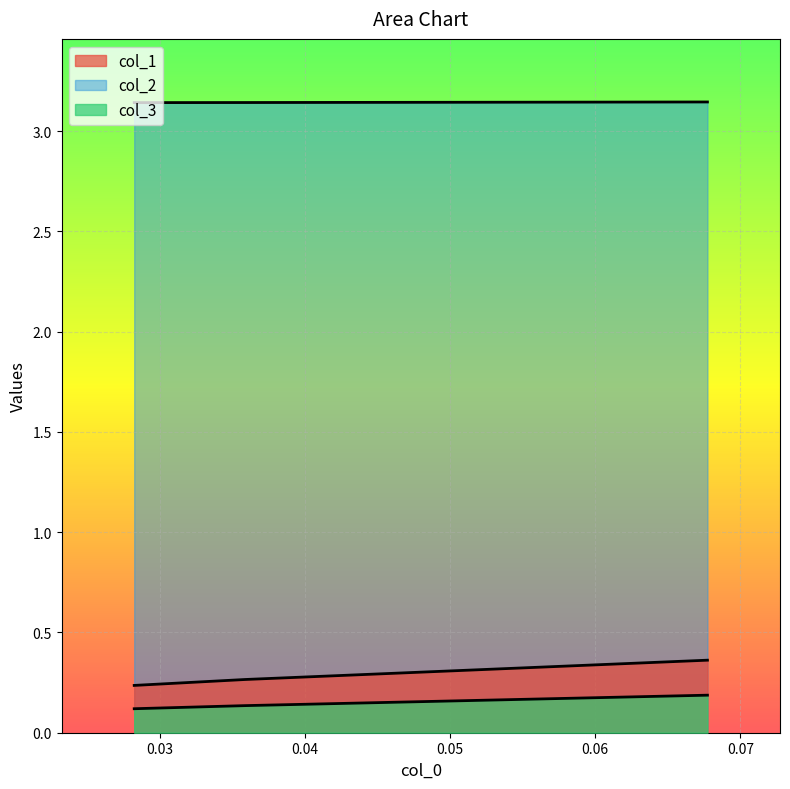

At how many categories does at least one series exceed 0?

3